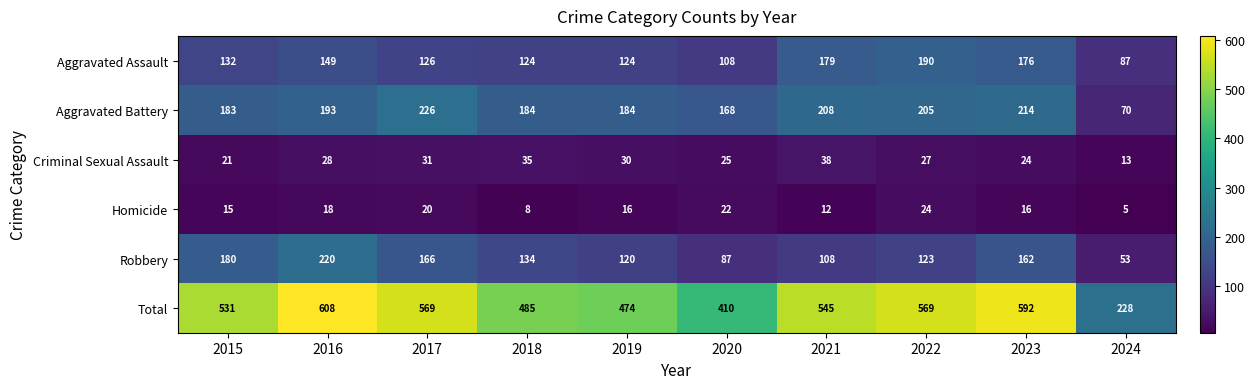

What is the difference between the maximum and minimum values in the Aggravated Battery series?

156